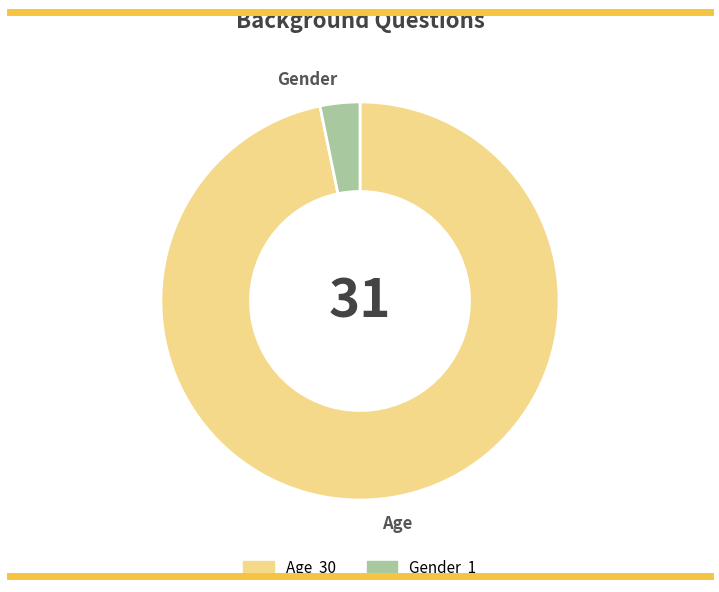

The Age slice represents 97% of the pie. True or false?

True